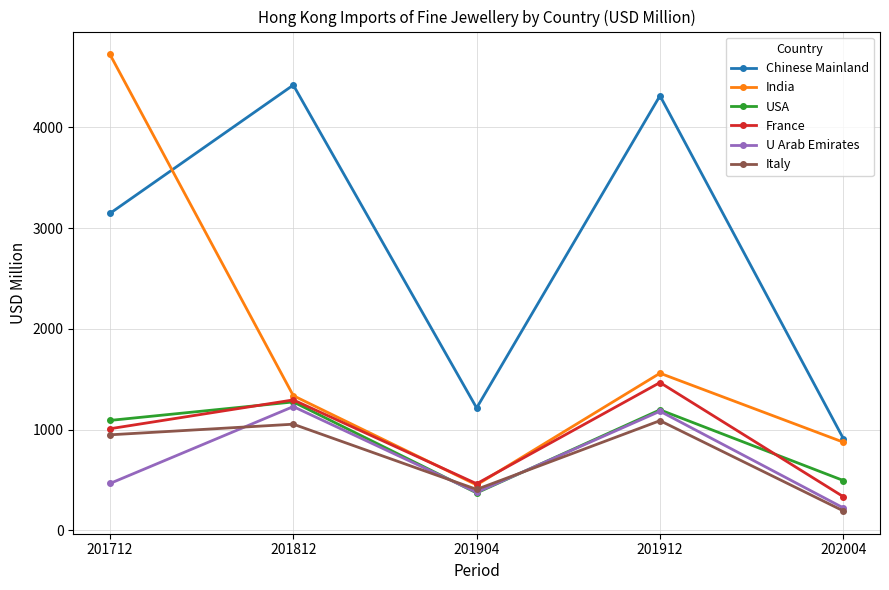

What is the maximum value for France?

1466.6